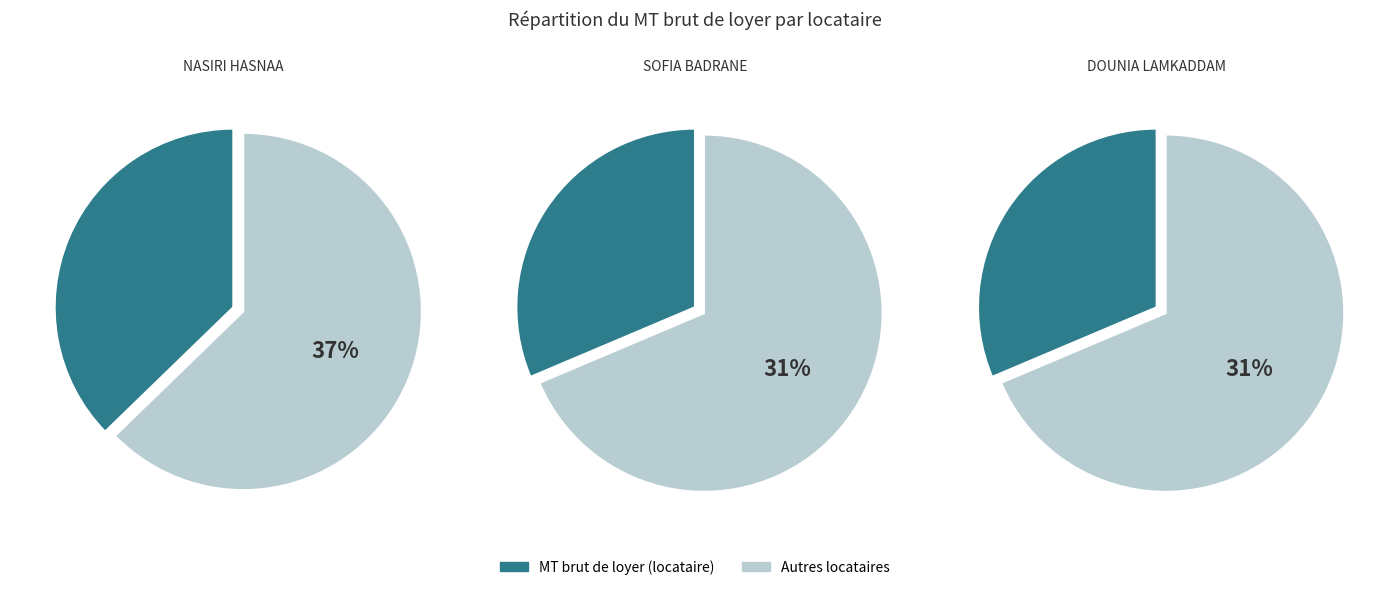

Is it true that SOFIA BADRANE is 25% of the pie?

False